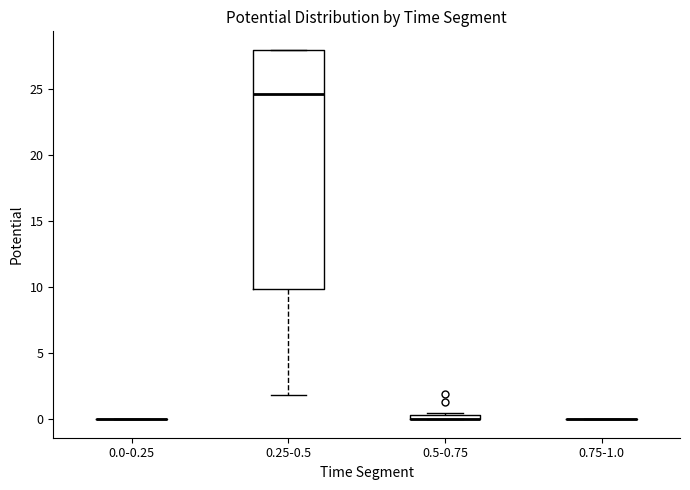

Where is the upper edge of the box for 0.5-0.75 on the y-axis? The values are not printed on the chart, so give them approximately, as read against the axis.

0.5